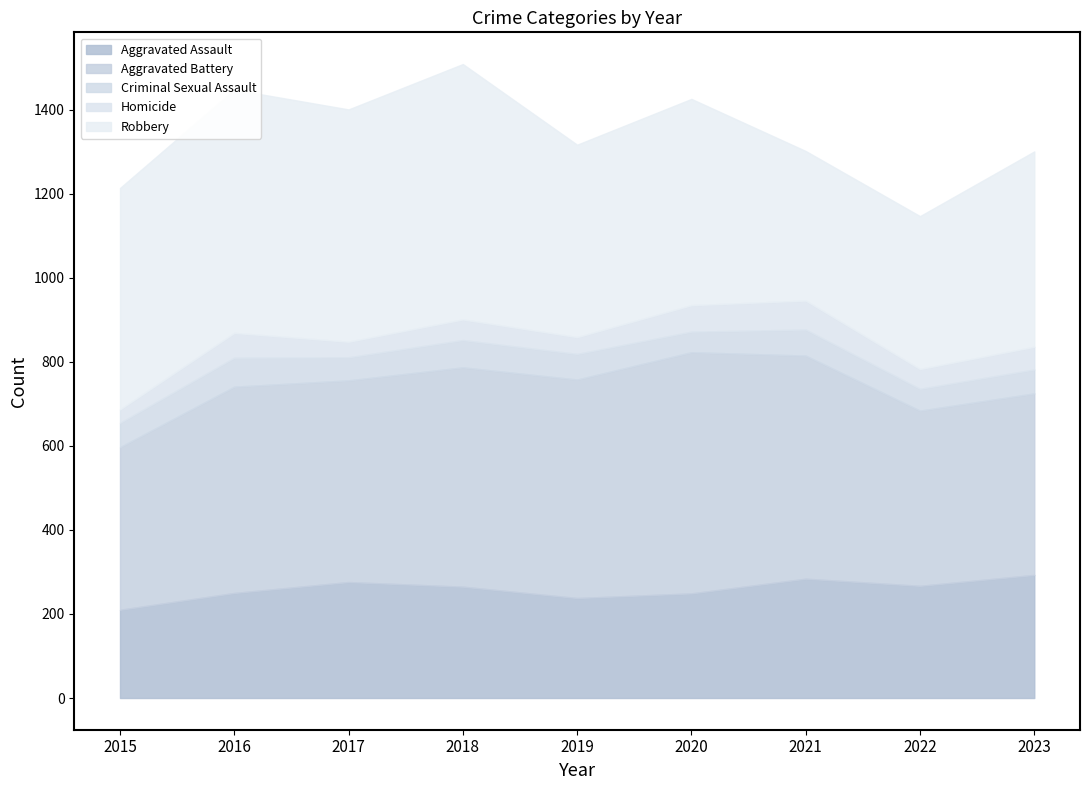

At which category does Homicide reach its first local valley?

2017